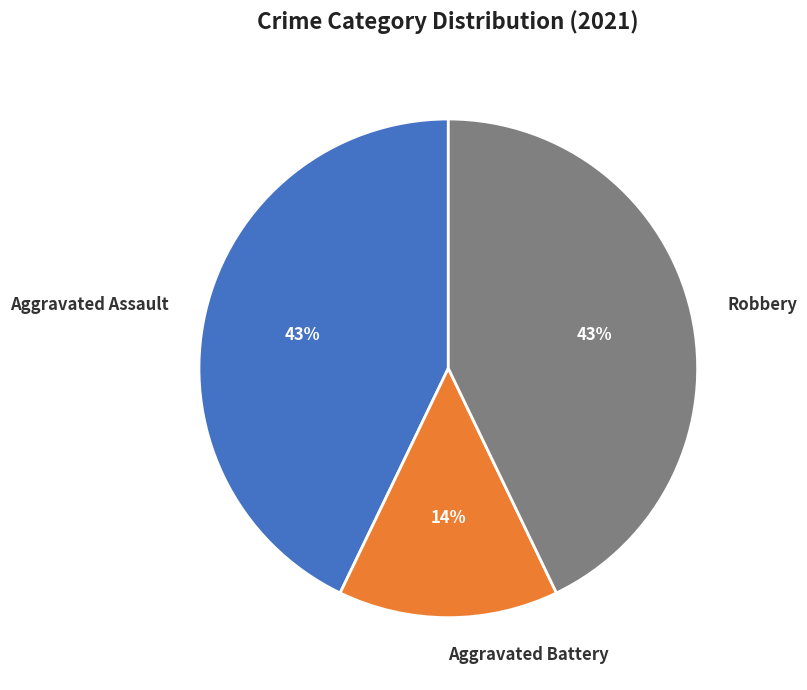

Does any single category account for the majority?

No